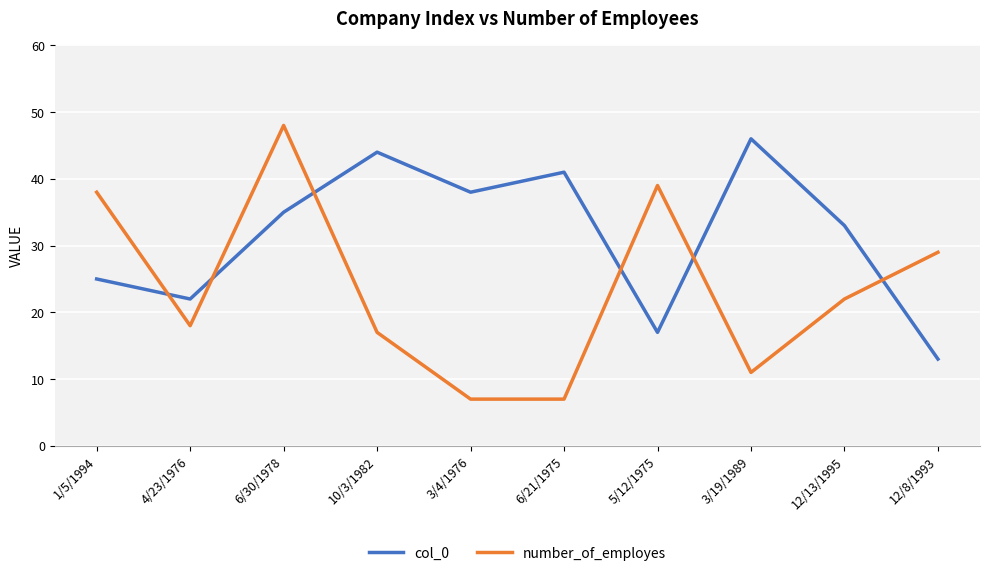

Is this an area chart (filled region under the line)?

No